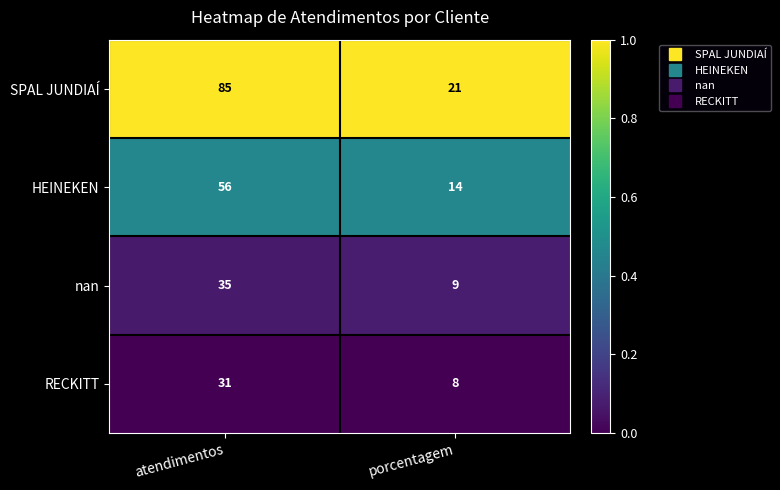

True or false: RECKITT has a value of 9 at atendimentos.

False